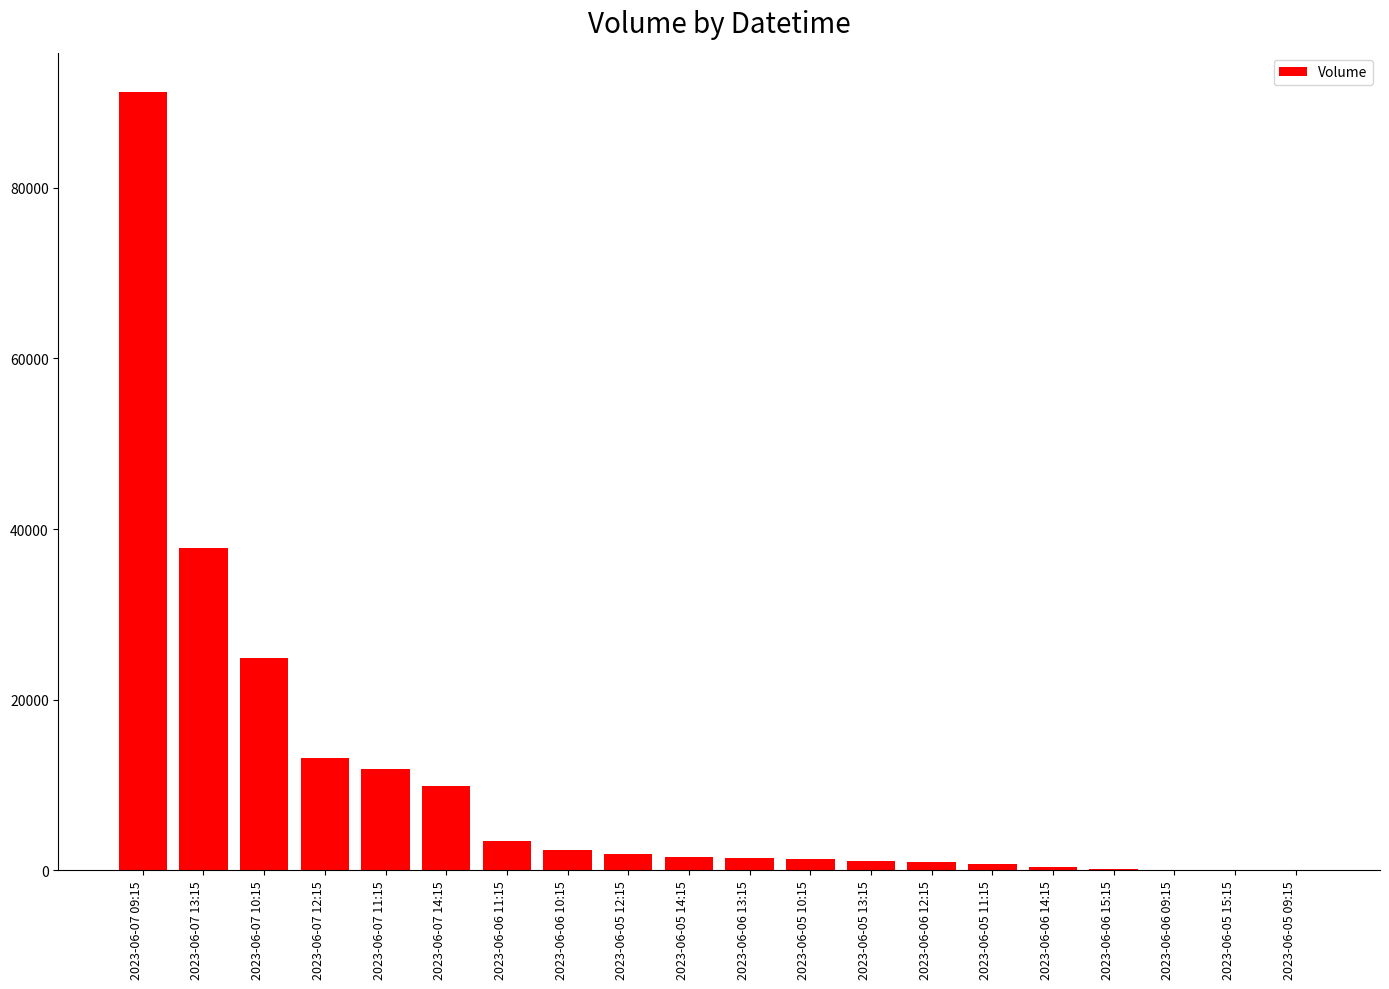

The value at 2023-06-07 11:15 is 11838. True or false?

True